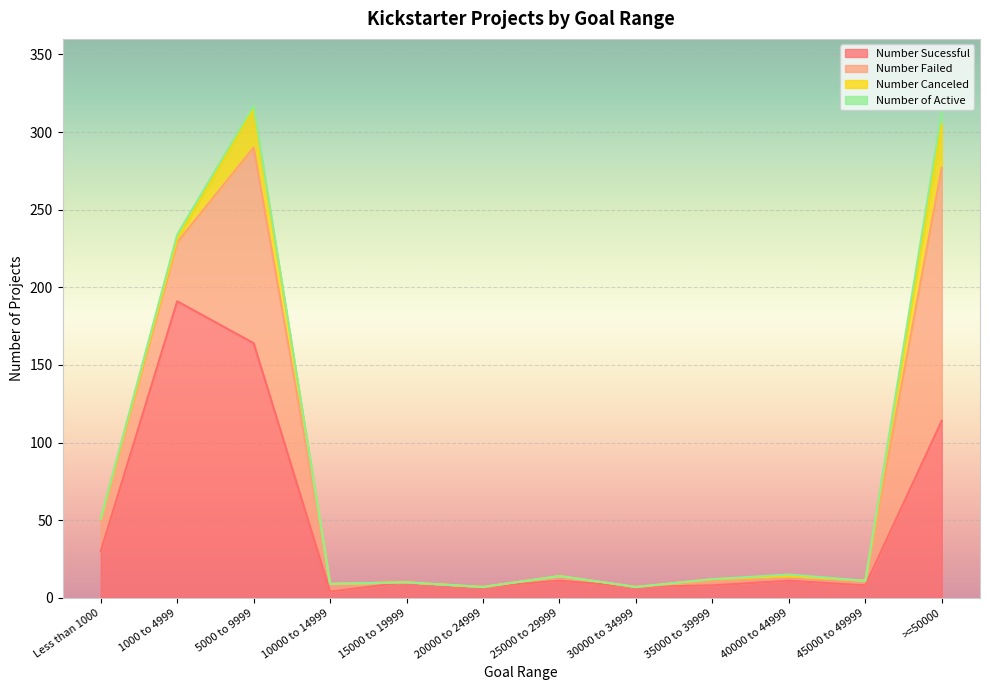

At which category does Number Sucessful reach its first local valley?

10000 to 14999